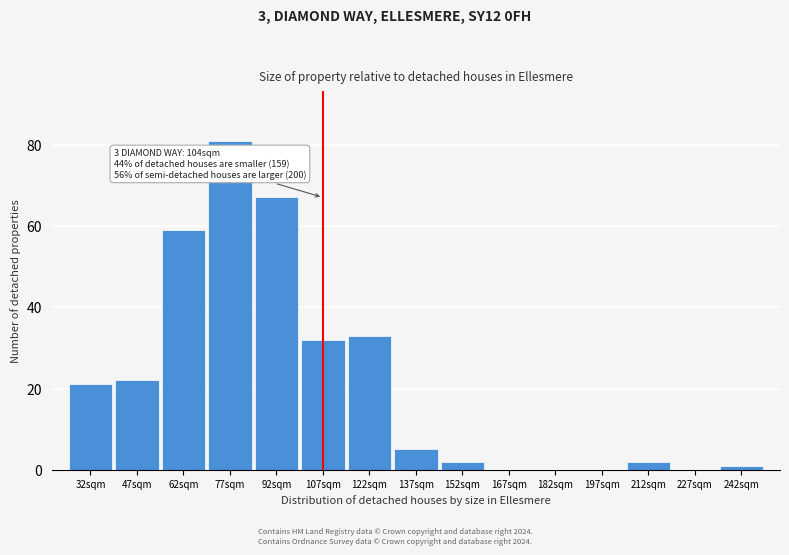

Reading left to right, extract all data points from this chart.

32sqm=21	47sqm=22	62sqm=59	77sqm=81	92sqm=67	107sqm=32	122sqm=33	137sqm=5	152sqm=2	167sqm=0	182sqm=0	197sqm=0	212sqm=2	227sqm=0	242sqm=1